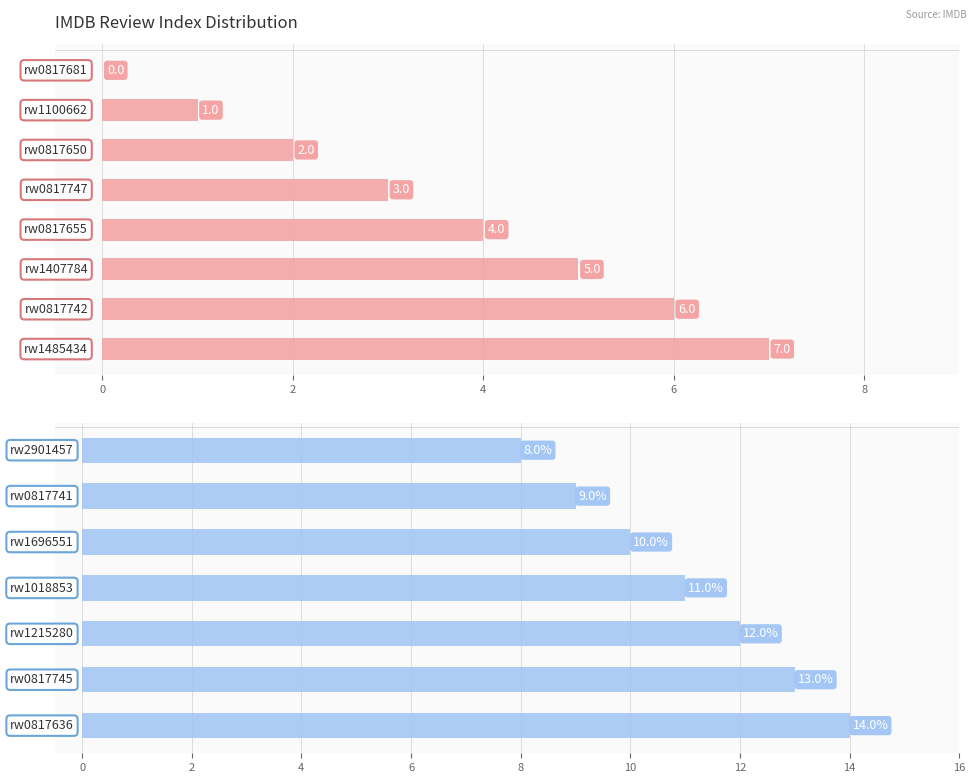

The value at 6 is 12. True or false?

True